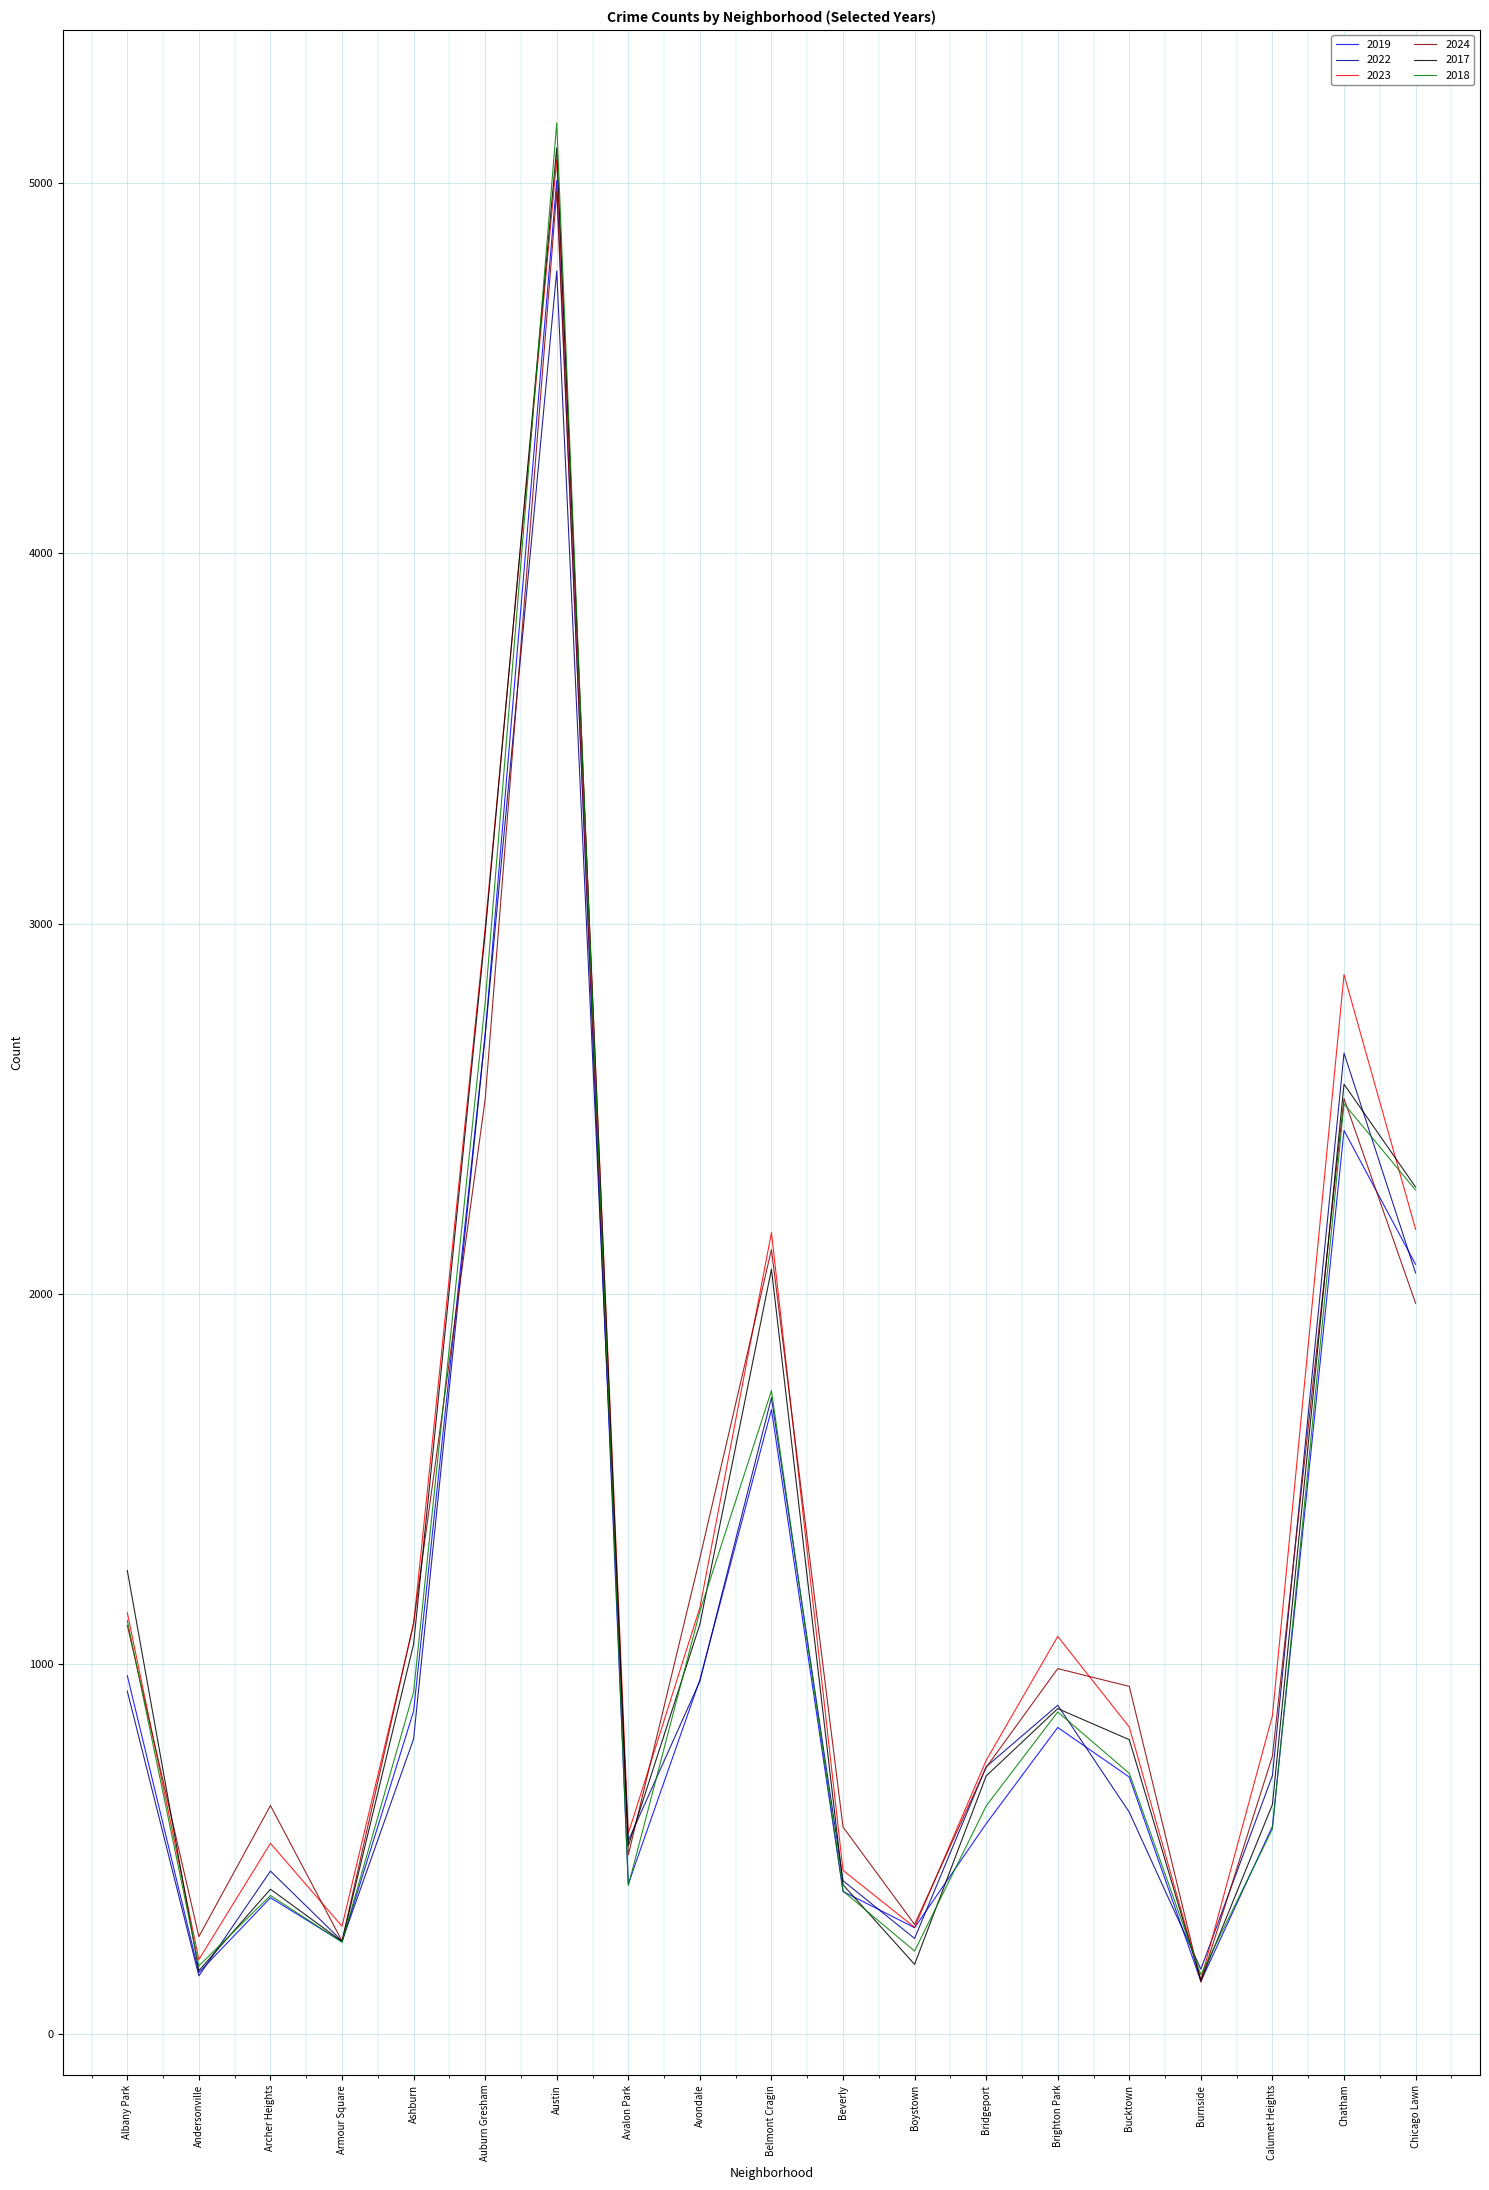

After their last crossing, which series has the higher values: 2023 or 2018?

2018